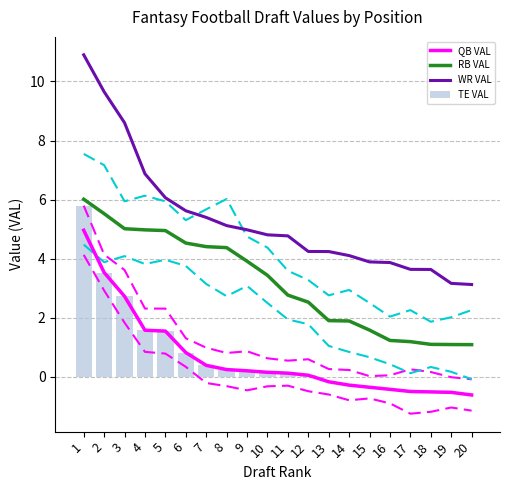

Which series has the widest spread of values?

WR VAL